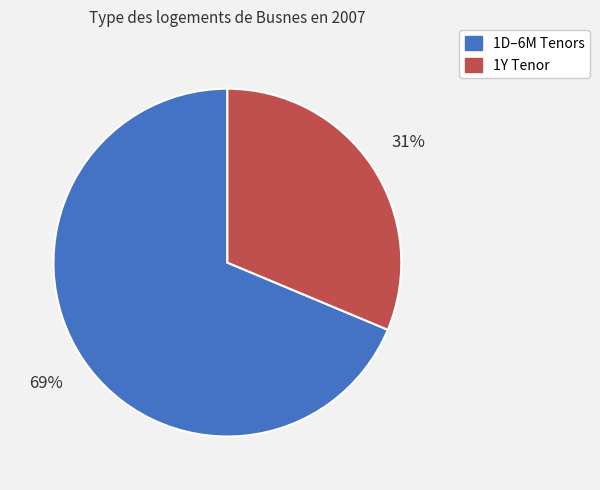

To the nearest percent, what is the average slice percentage?

50%